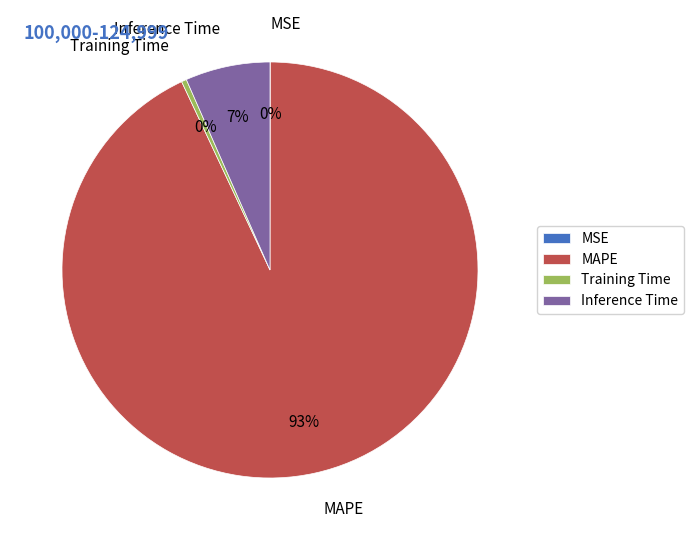

To the nearest percent, what is the average slice percentage?

25%